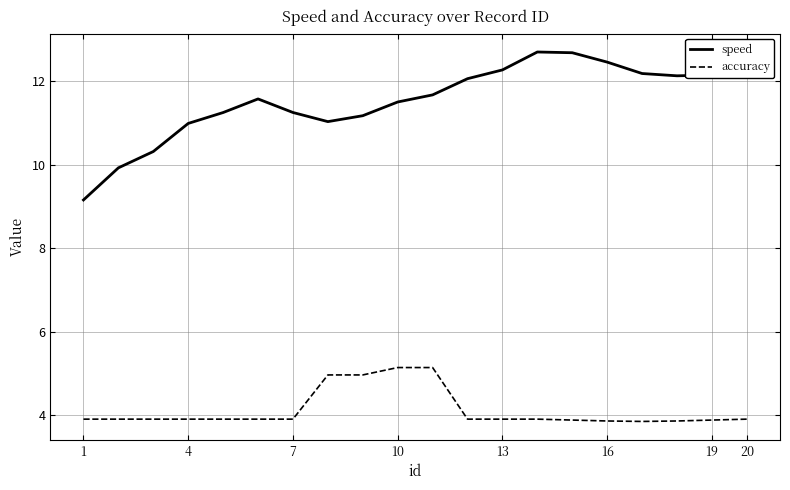

True or false: accuracy and speed cross at least once.

False